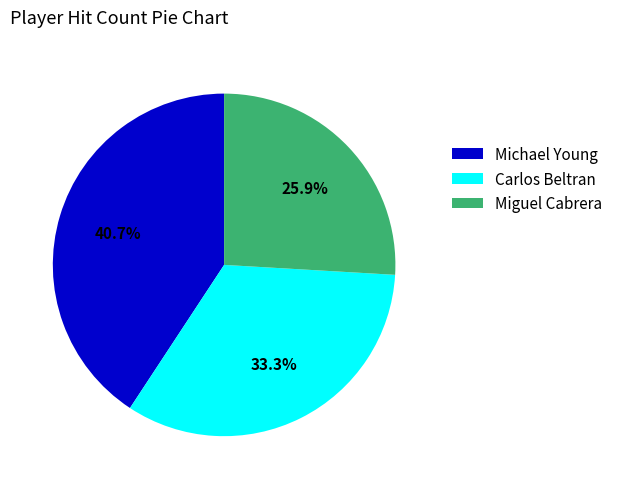

To the nearest percent, what is the difference between the largest and smallest slice percentages?

15%